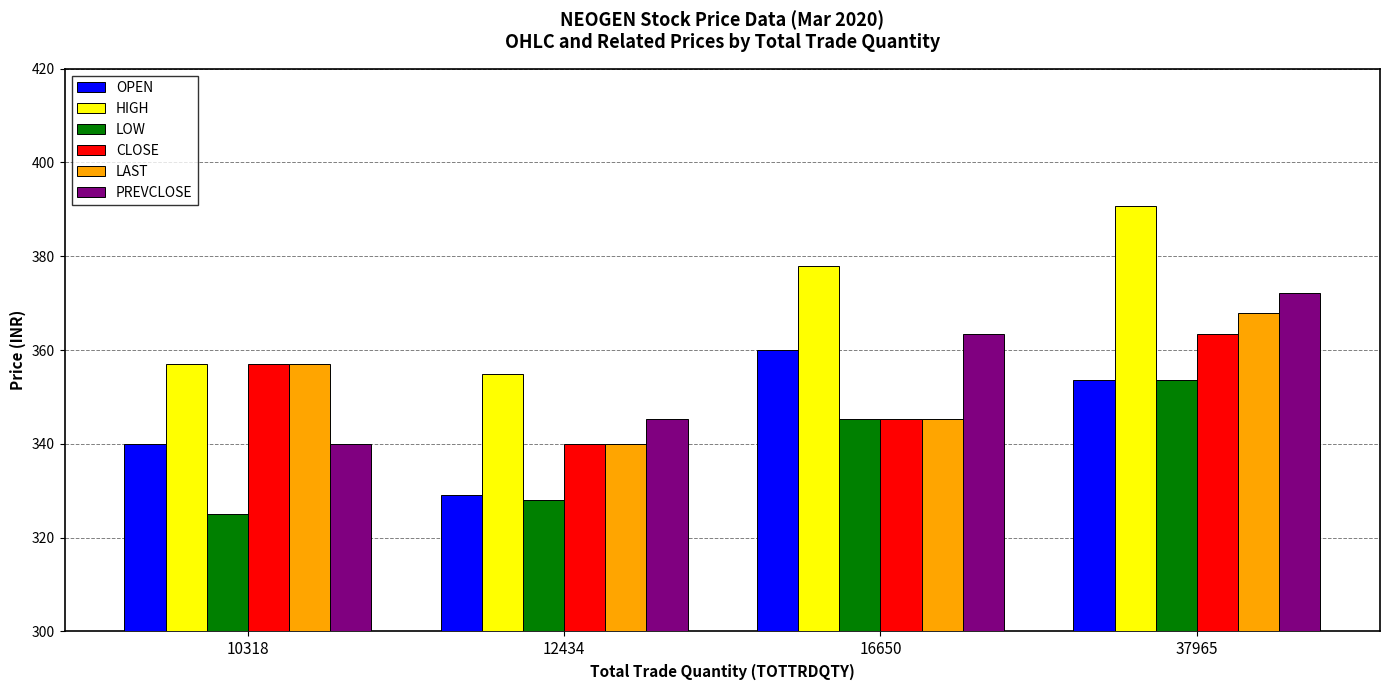

Which category has the highest value in the LOW series?

37965